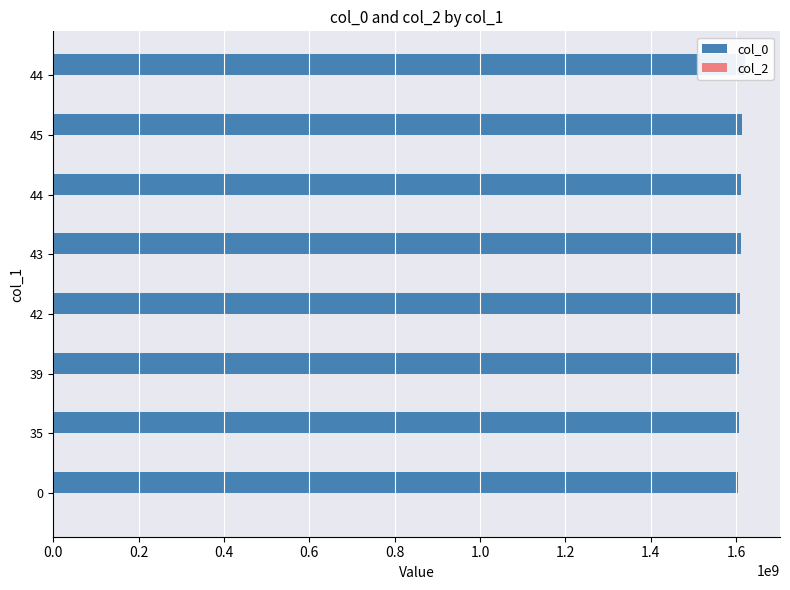

Which series has the largest total across all categories?

col_0